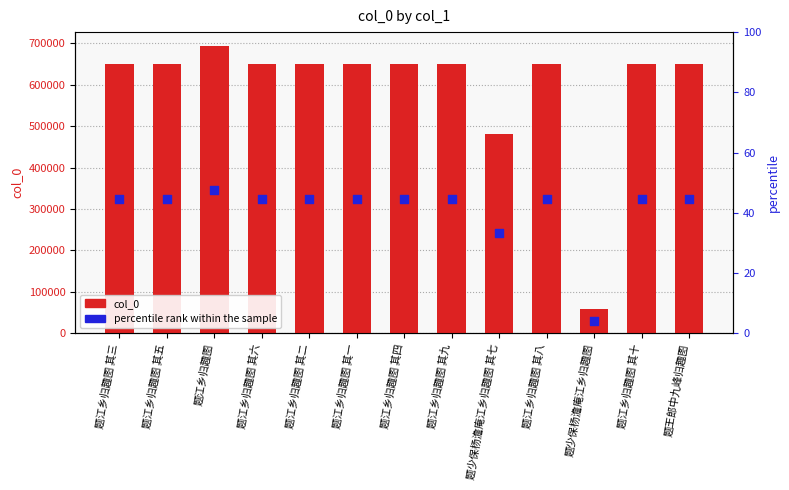

At how many categories does at least one series exceed 47985?

13